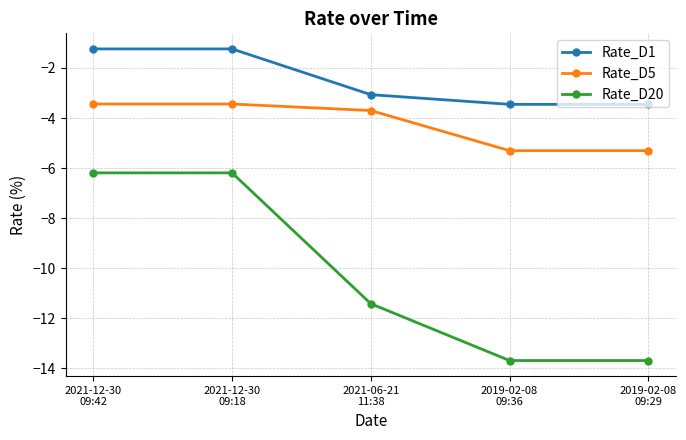

What is the difference between the highest and lowest values at 2021-06-21
11:38?

8.4